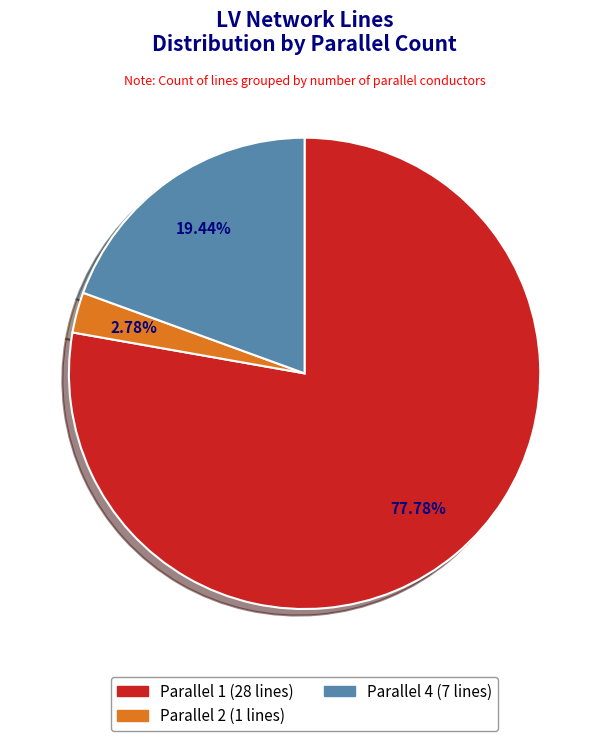

Is there a majority slice in this chart?

Yes